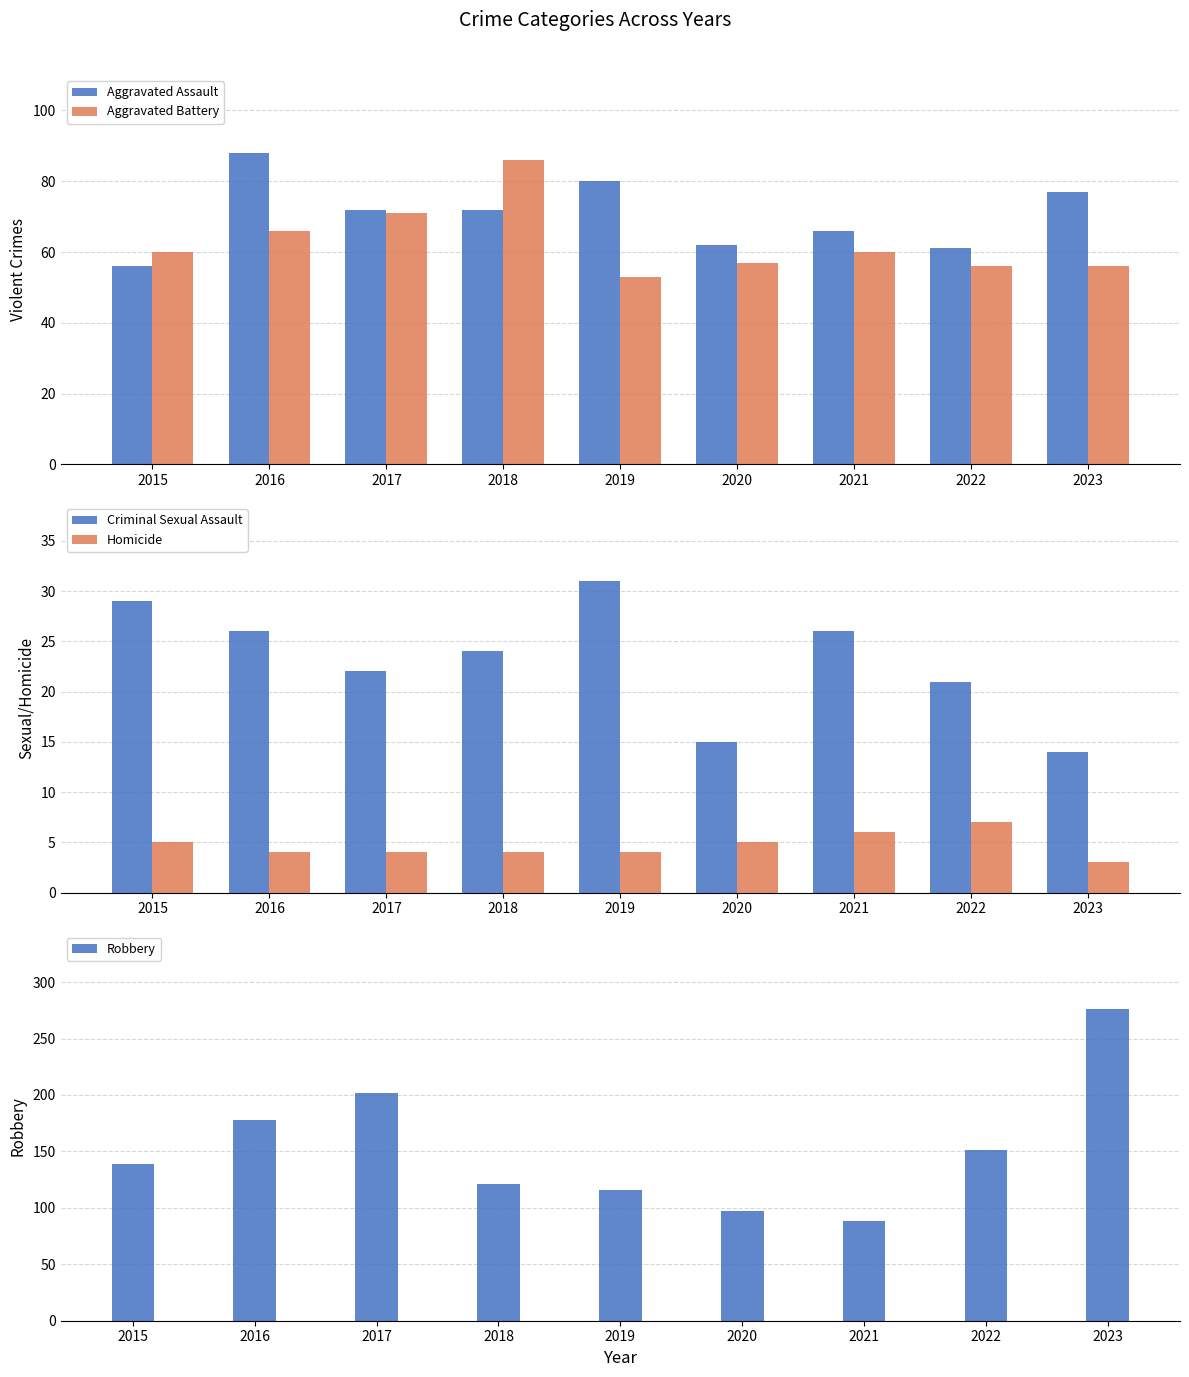

What are all the series names shown in the legend?

Aggravated Assault, Aggravated Battery, Criminal Sexual Assault, Homicide, Robbery